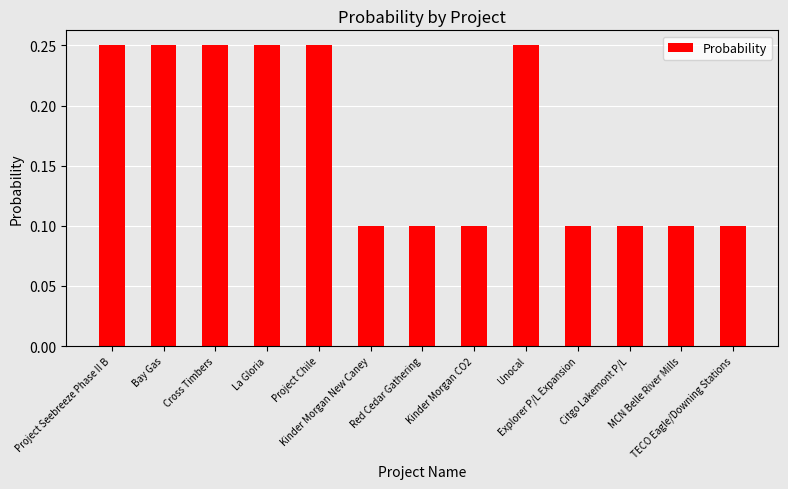

Is it true that the value at Bay Gas is 0.4?

False